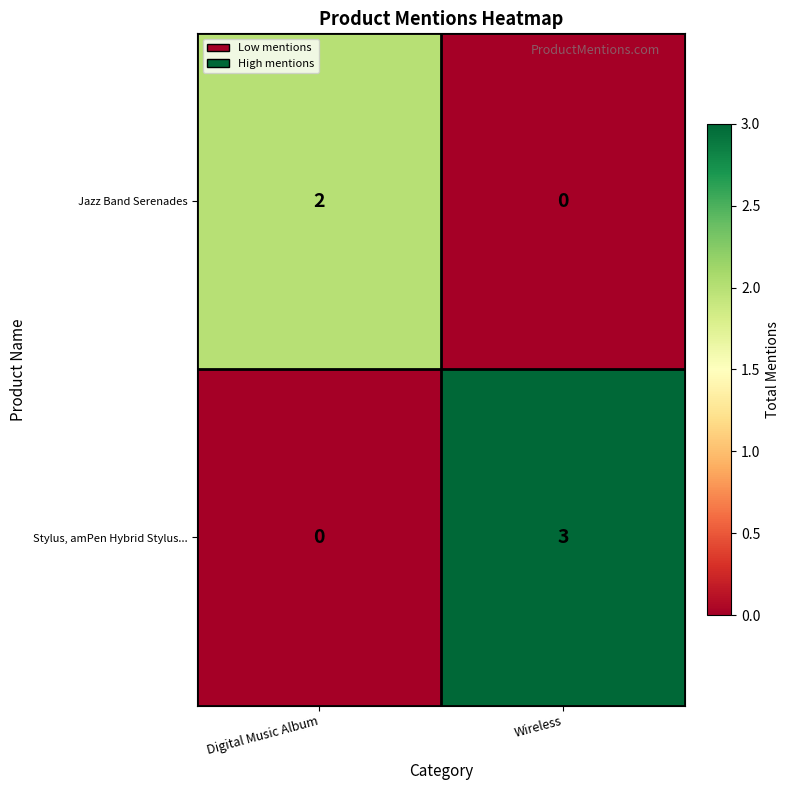

Reading left to right, transcribe all the data shown in this chart.

Jazz Band Serenades: Digital Music Album=2	Wireless=0
Stylus, amPen Hybrid Stylus...: Digital Music Album=0	Wireless=3